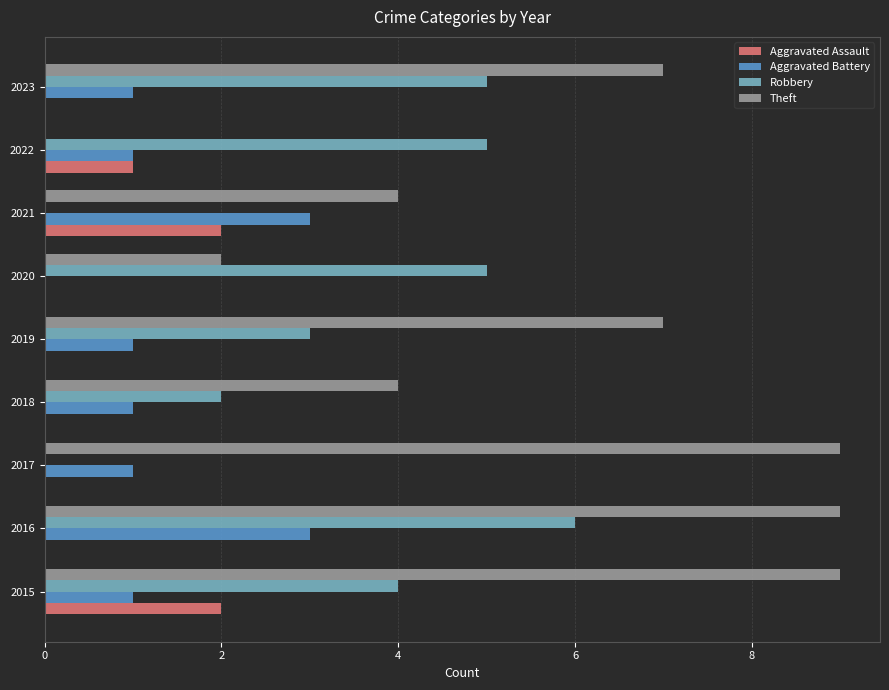

What is the sum of all Aggravated Battery values?

12